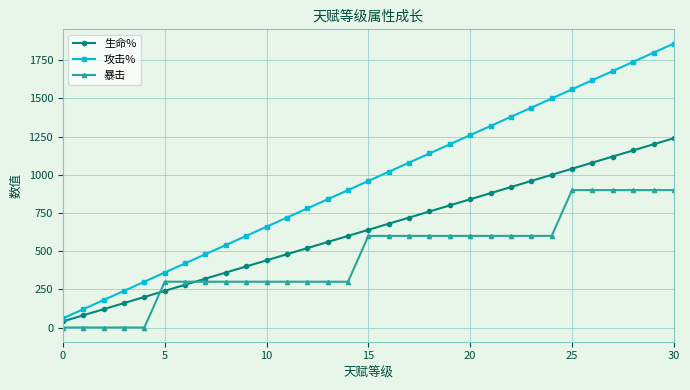

Which series has the largest range (max minus min)?

攻击%